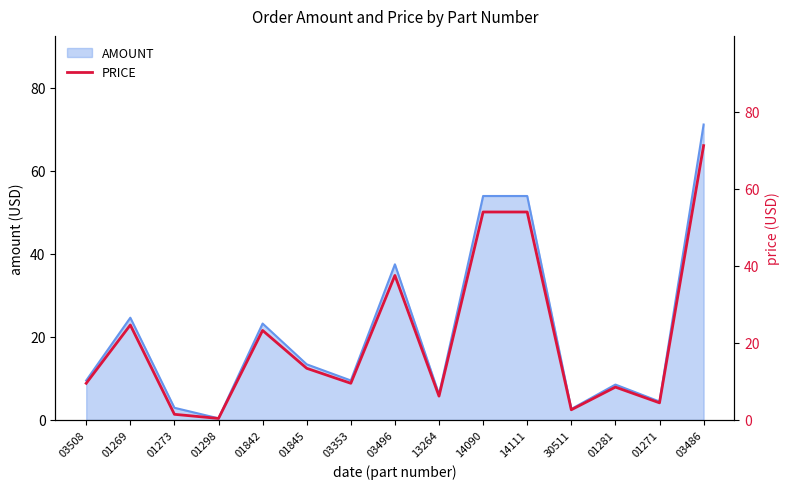

What is the minimum value shown in the chart?

0.4